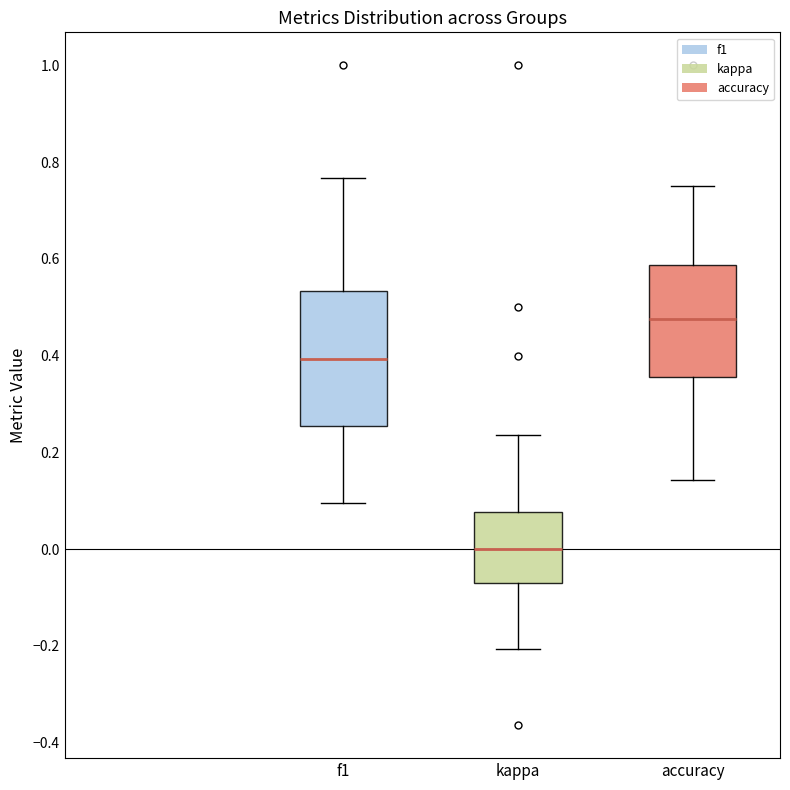

Reading left to right, transcribe this box plot: for each box, give where its median line is, the range the box spans, and where its two whiskers end, as read against the y-axis. The values are not printed on the chart, so give them approximately, as read against the axis.

f1: median 0.40, box 0.26 to 0.54, whiskers 0.10 to 0.76
kappa: median 0.00, box -0.06 to 0.08, whiskers -0.20 to 0.24
accuracy: median 0.48, box 0.36 to 0.58, whiskers 0.14 to 0.76